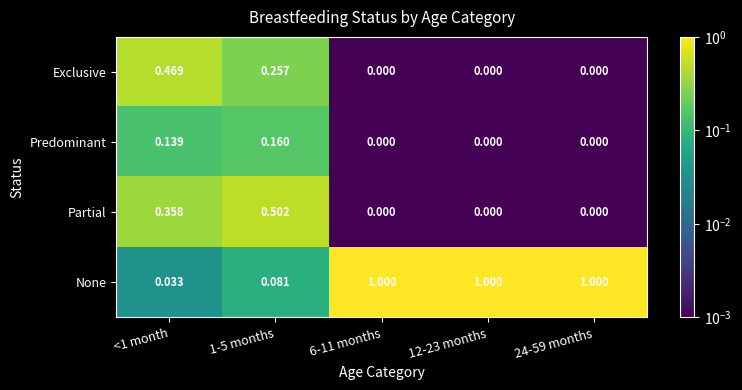

Which series changed the most between 1-5 months and 12-23 months?

None